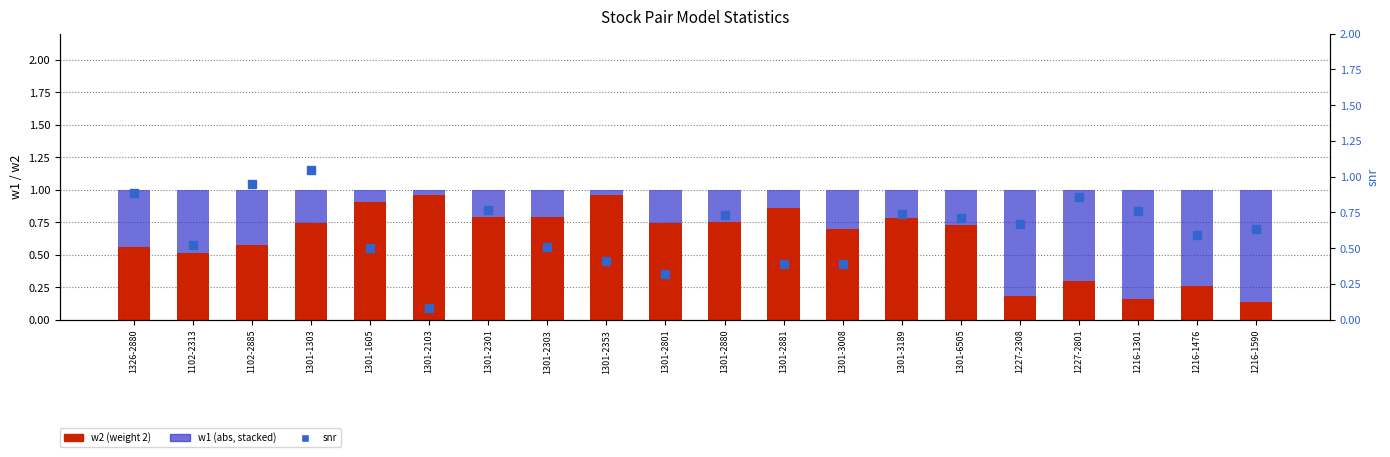

Which series contains the lowest Y value?

w1